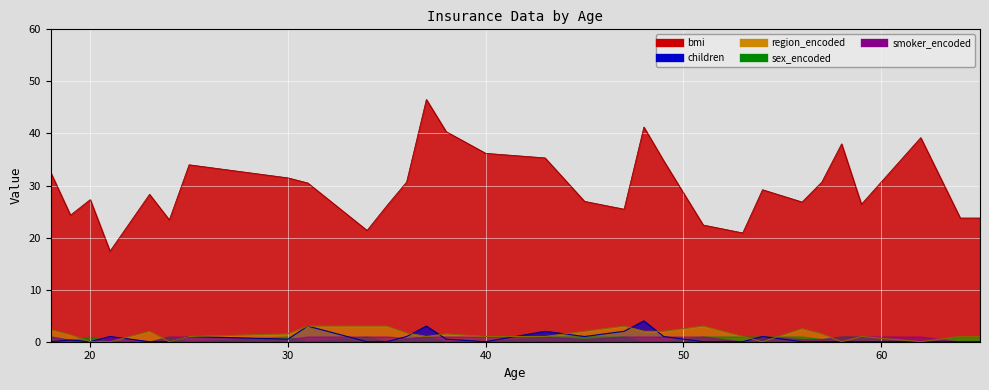

What is the sum of all bmi values?

1202.9